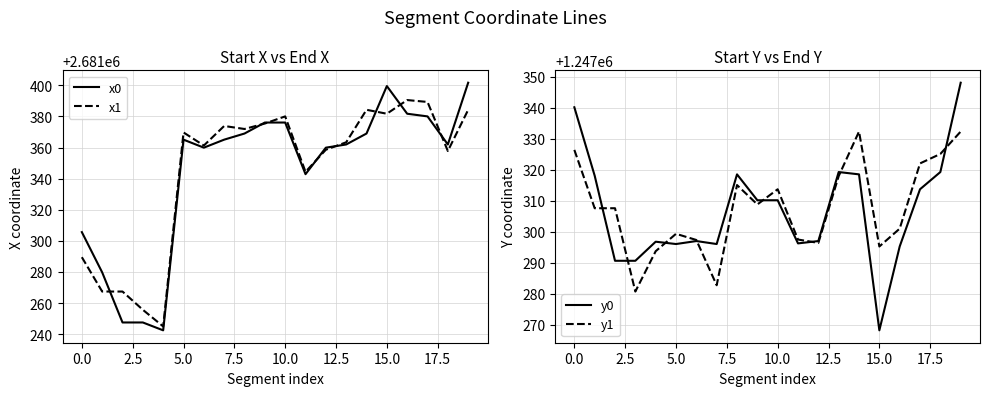

What is the difference between the maximum and minimum values in the y1 series?

51.6